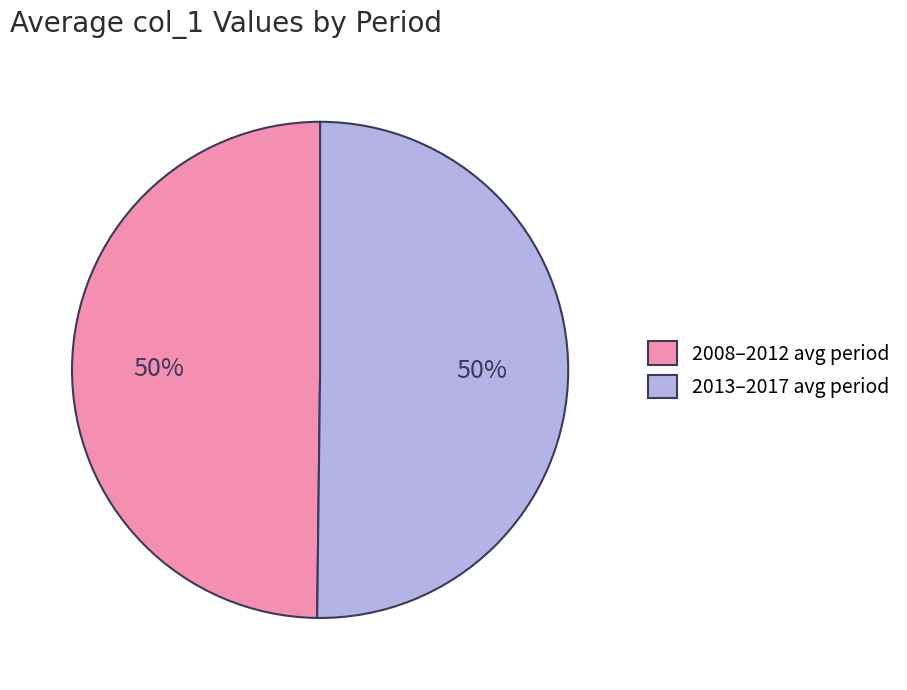

What is the ratio of the value at 2013–2017 avg period to the value at 2008–2012 avg period?

1.0